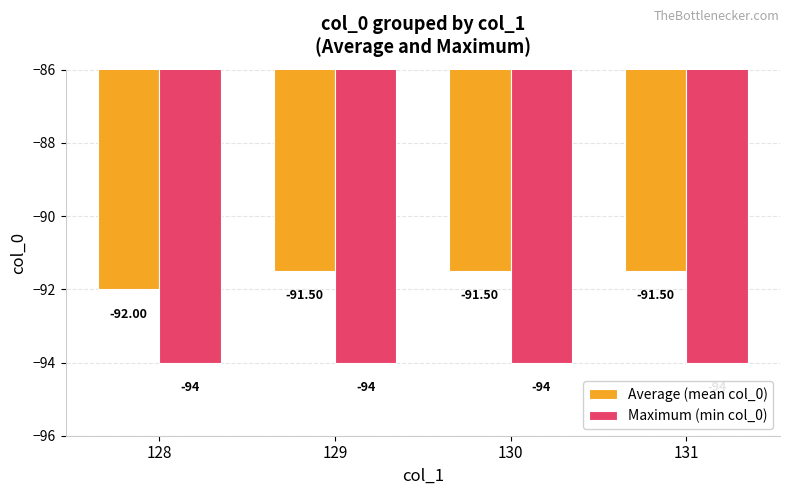

Count the number of categories in the chart.

4